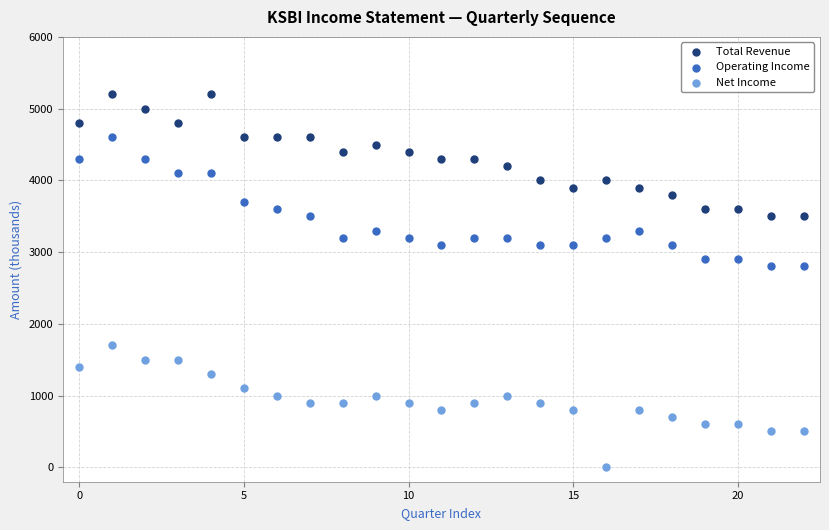

Which series contains the lowest Y value?

Net Income